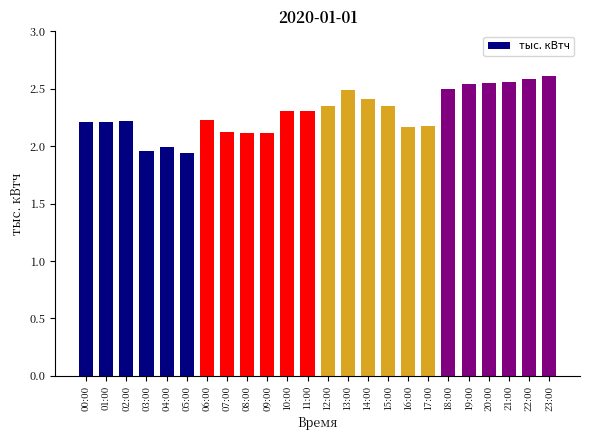

True or false: the data shows 2.1 at 09:00.

True